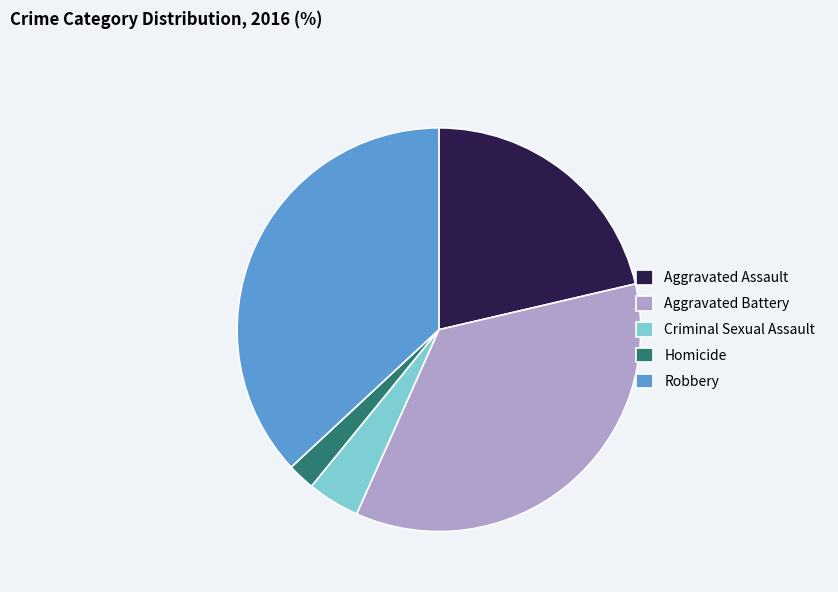

Is it true that Homicide is 2% of the pie?

True